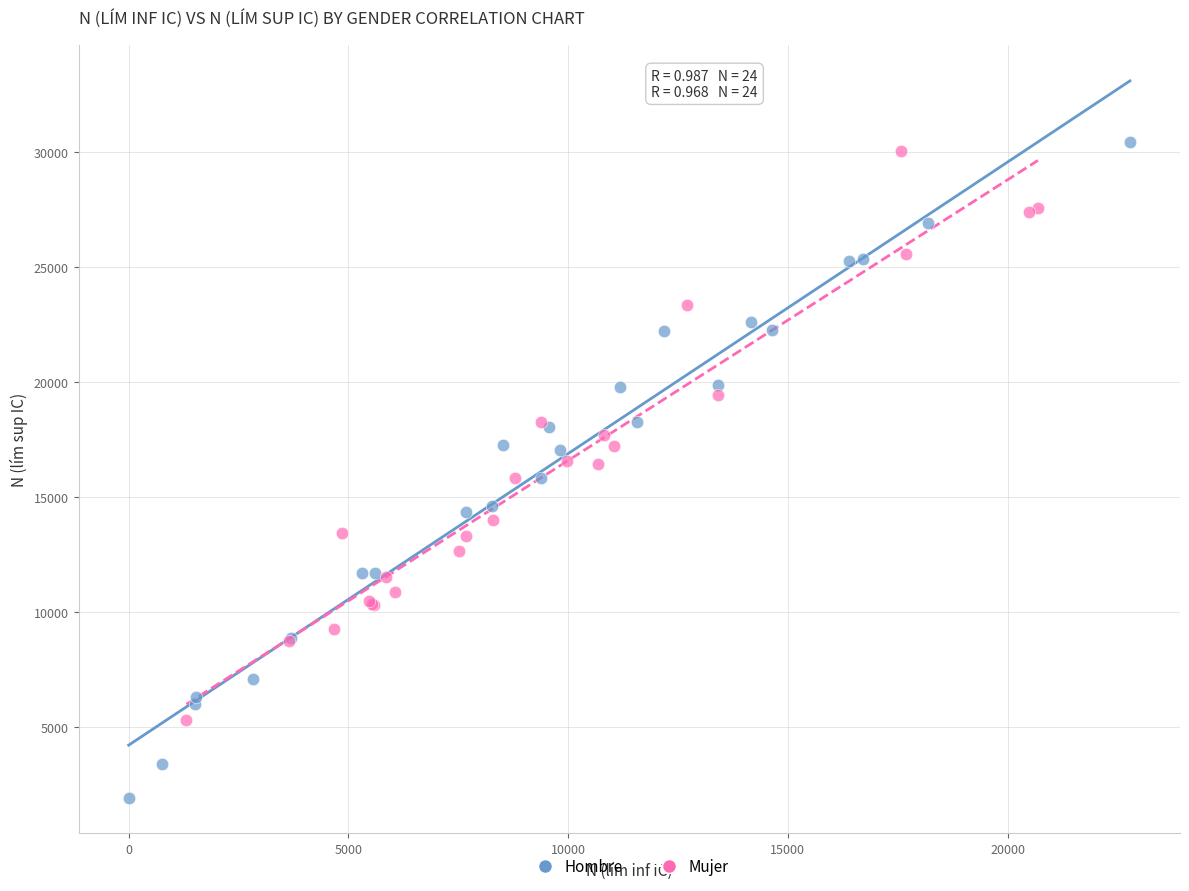

Which series has the widest spread of Y values?

Hombre